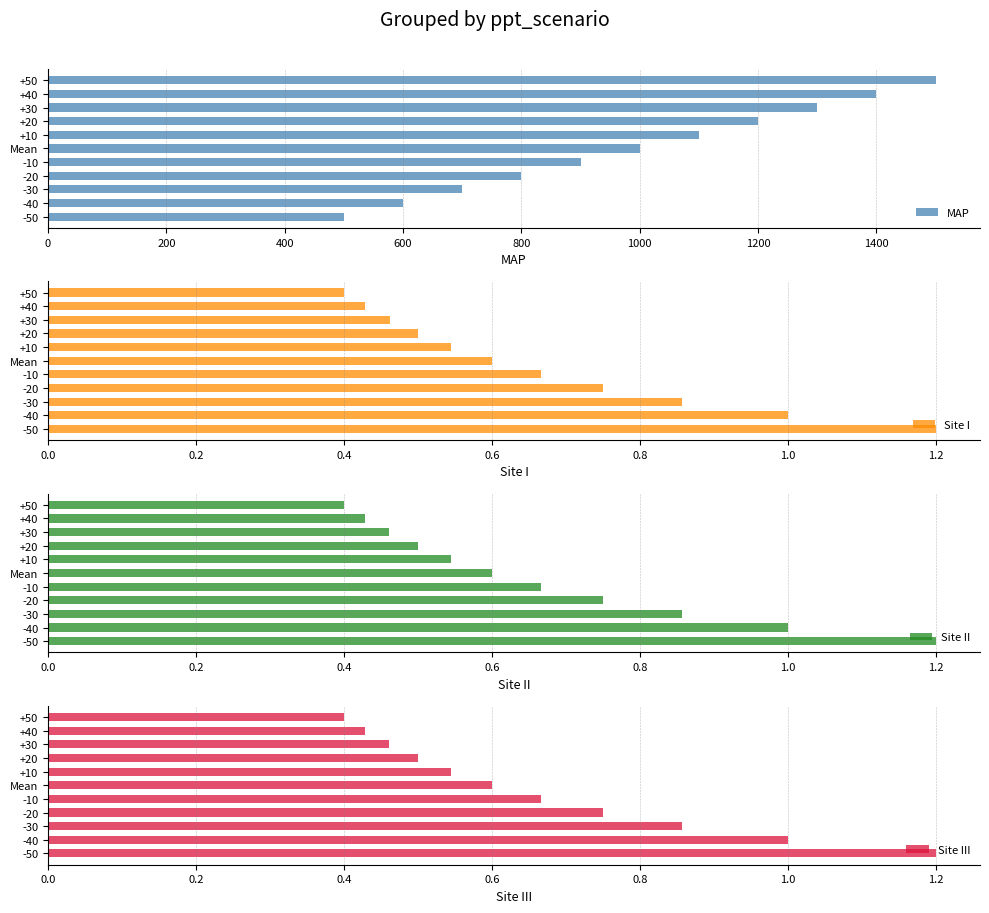

Count the number of categories in the chart.

11